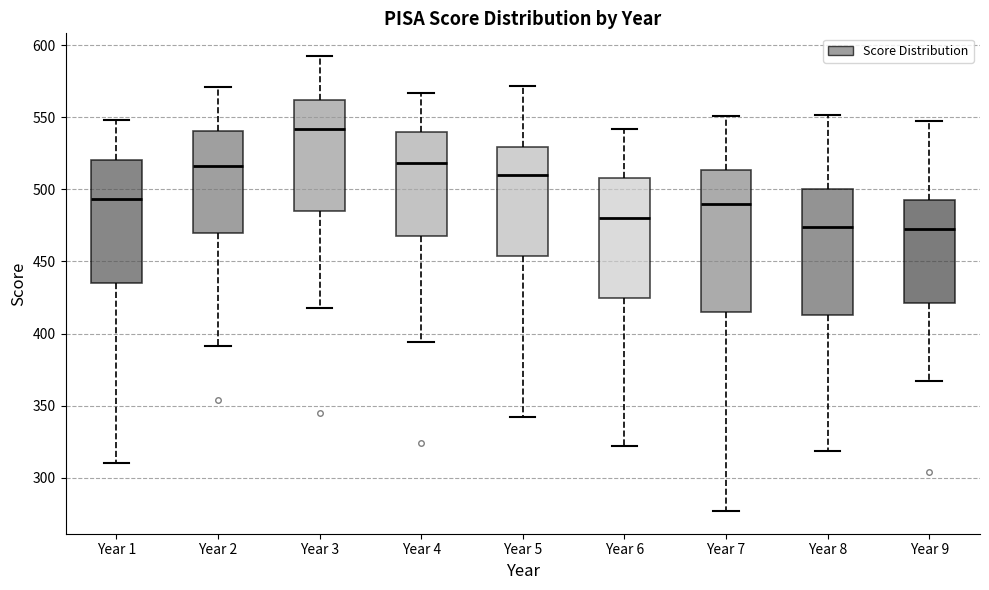

Where does the lower whisker of the box for Year 3 end on the y-axis? The values are not printed on the chart, so give them approximately, as read against the axis.

420